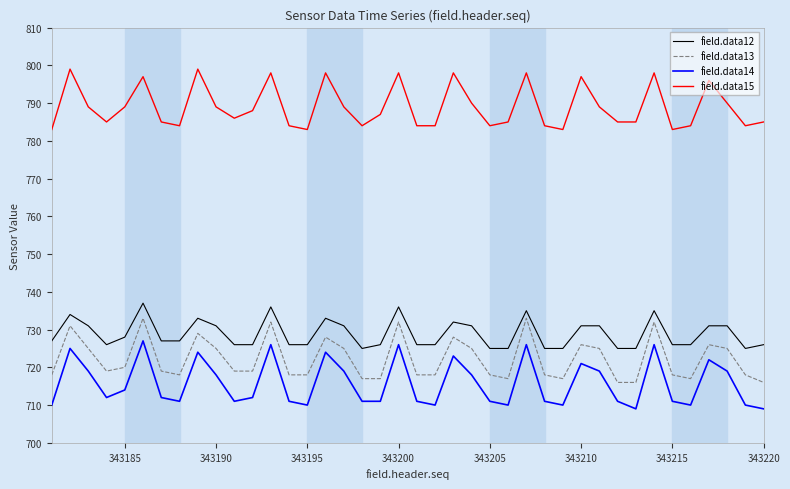

Does the chart have visible grid lines?

No